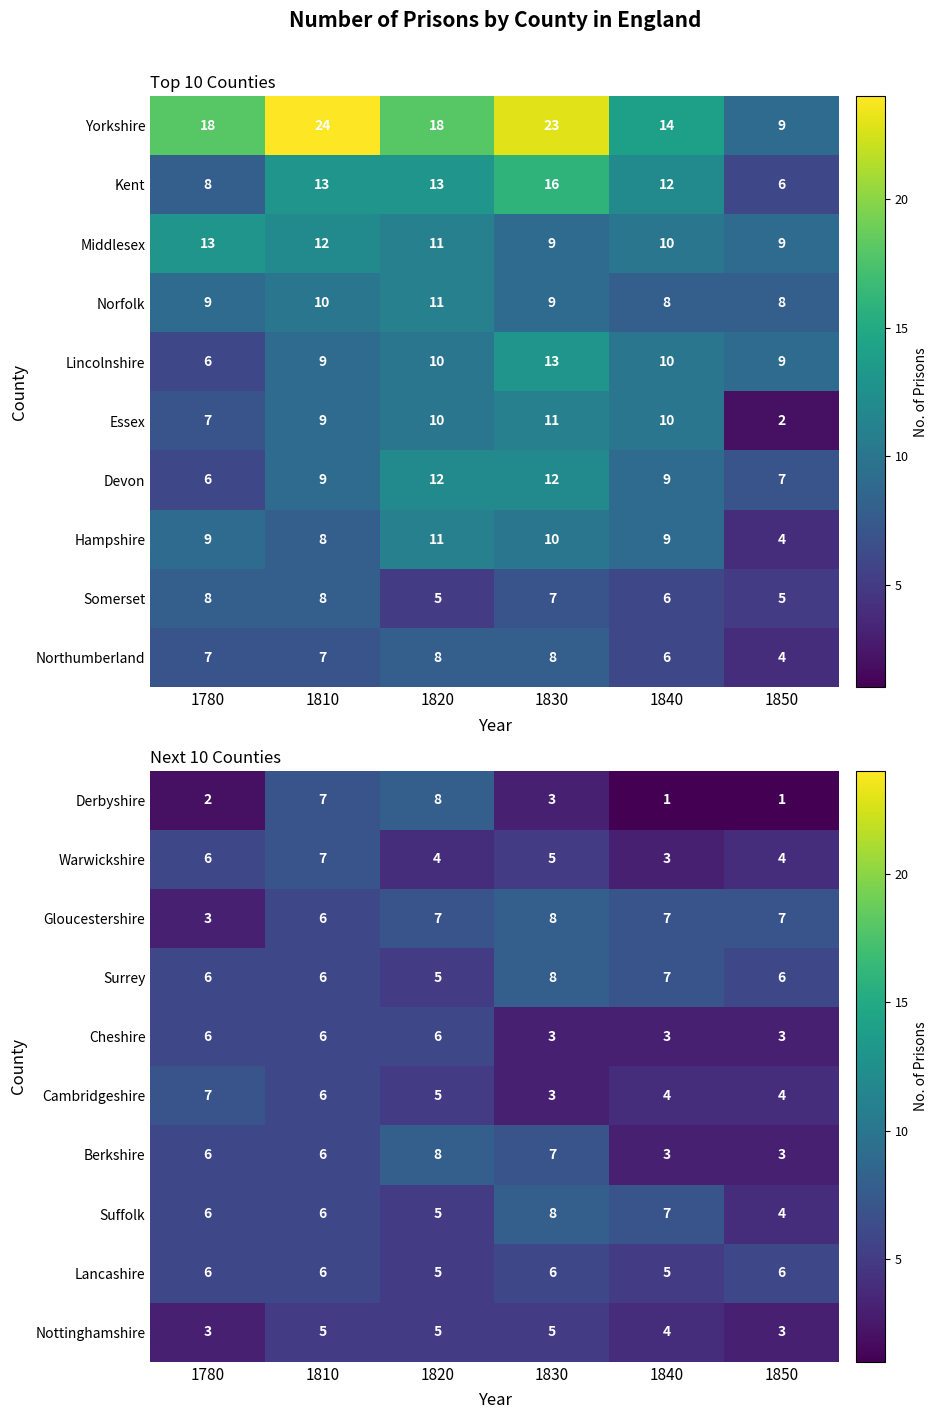

The Surrey series shows 6 at 1850. True or false?

True